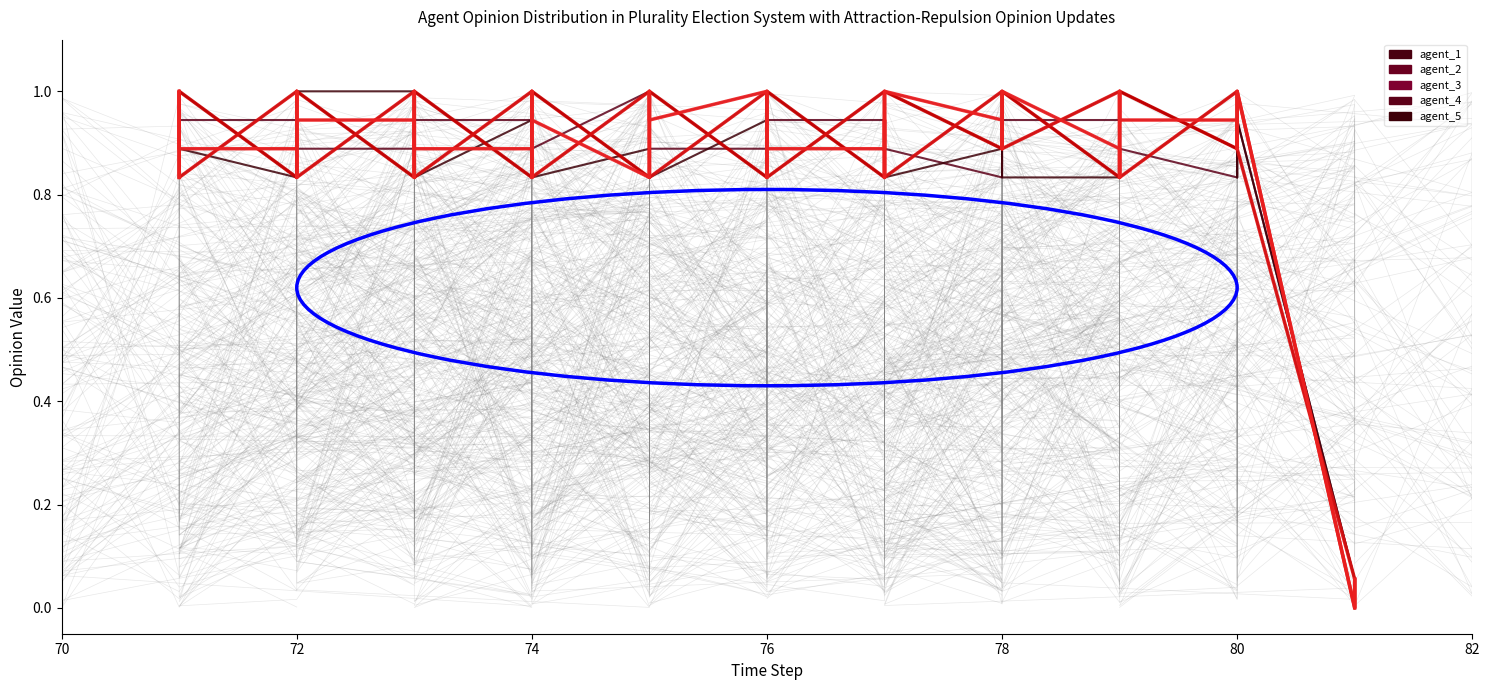

True or false: agent_2 and agent_5 cross at least once.

True